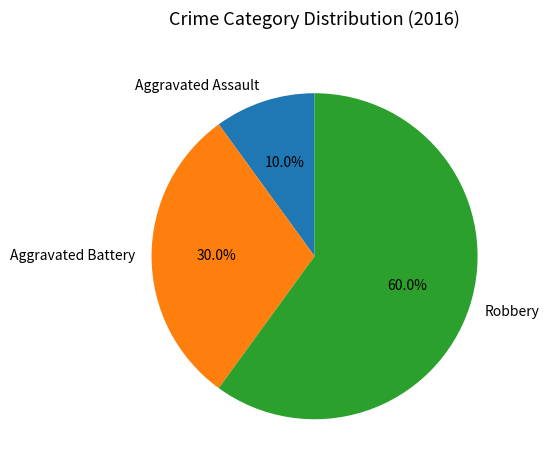

Which has a higher value, Robbery or Aggravated Assault?

Robbery